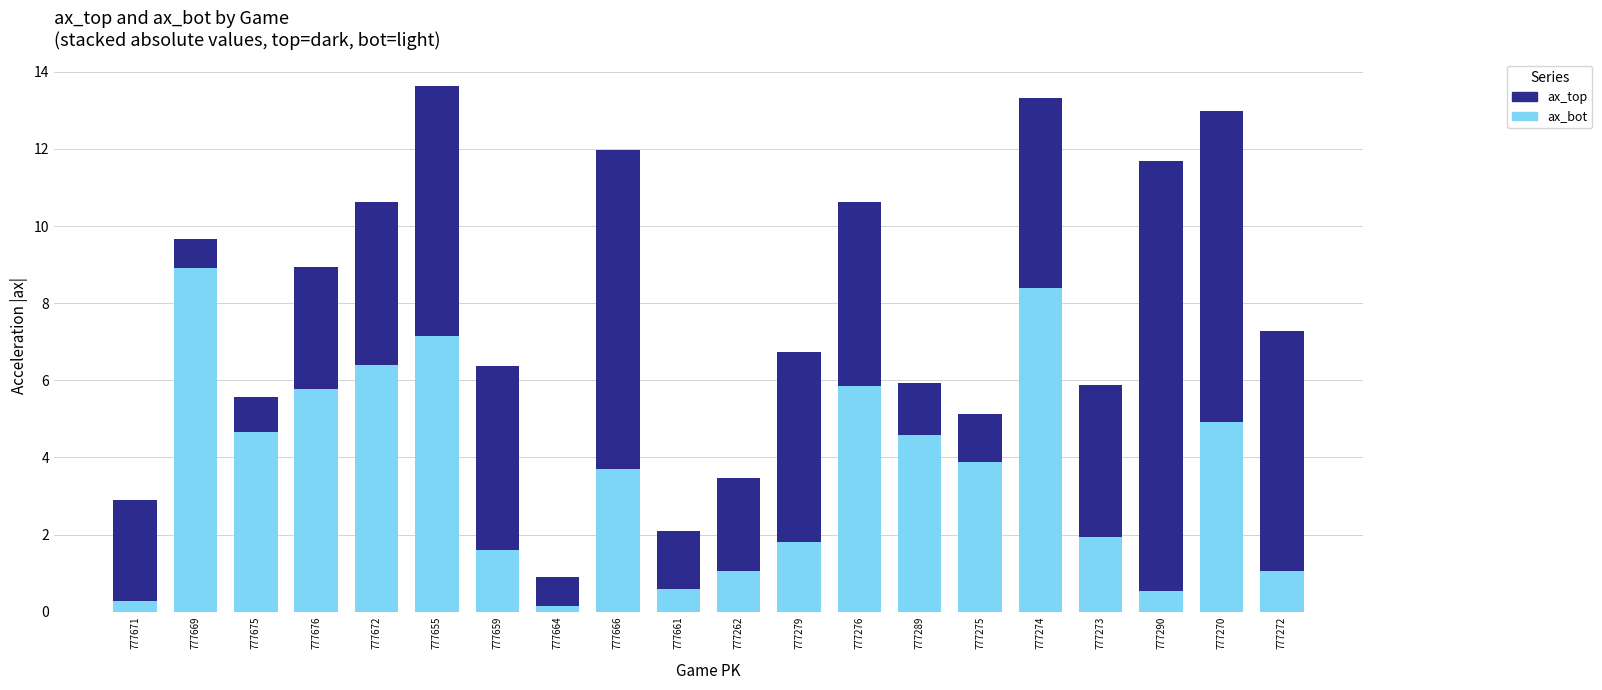

What is the difference between the ax_bot values at 777669 and 777655?

1.8